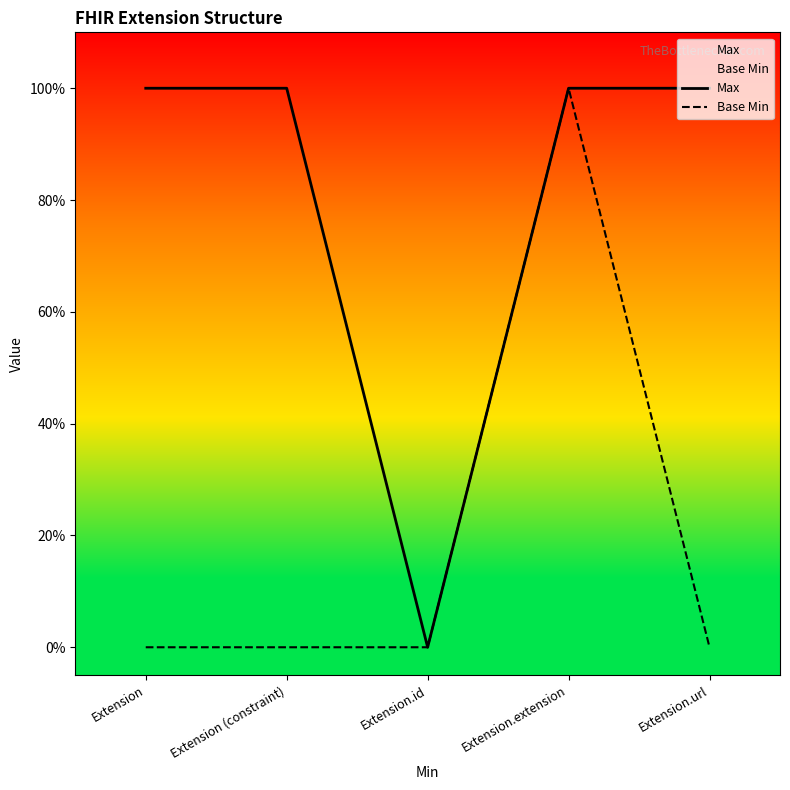

Reading left to right, what are all the values shown in this chart?

Max: Extension=1	Extension (constraint)=1	Extension.id=0	Extension.extension=1	Extension.url=1
Base Min: Extension=0	Extension (constraint)=0	Extension.id=0	Extension.extension=1	Extension.url=0